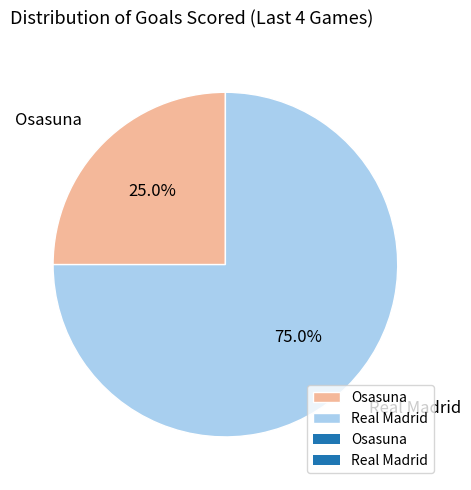

True or false: Osasuna accounts for 37% of the total.

False